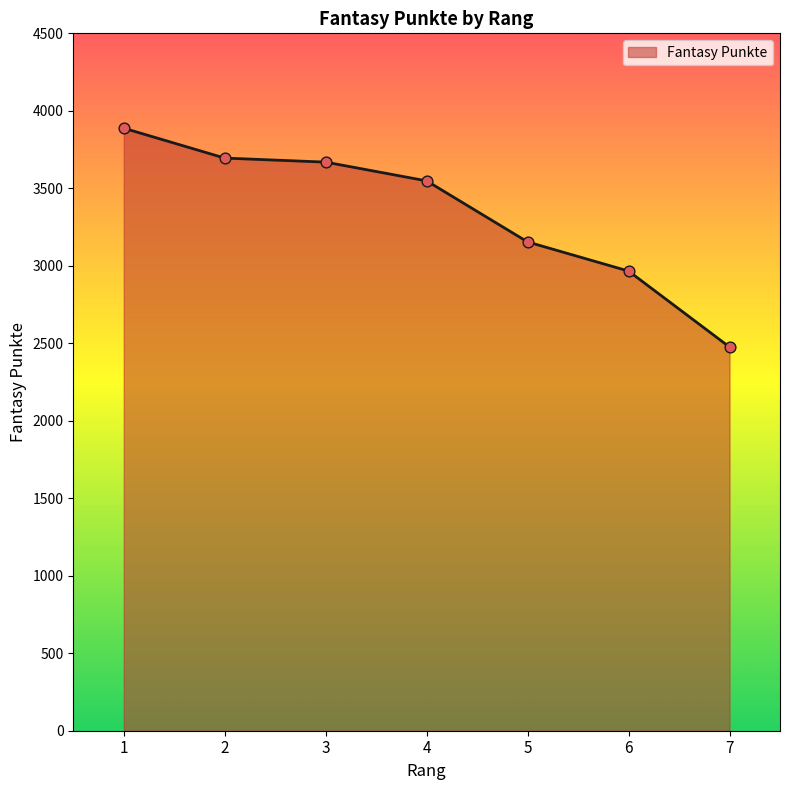

What is the change in value from 1 to 3?

-219